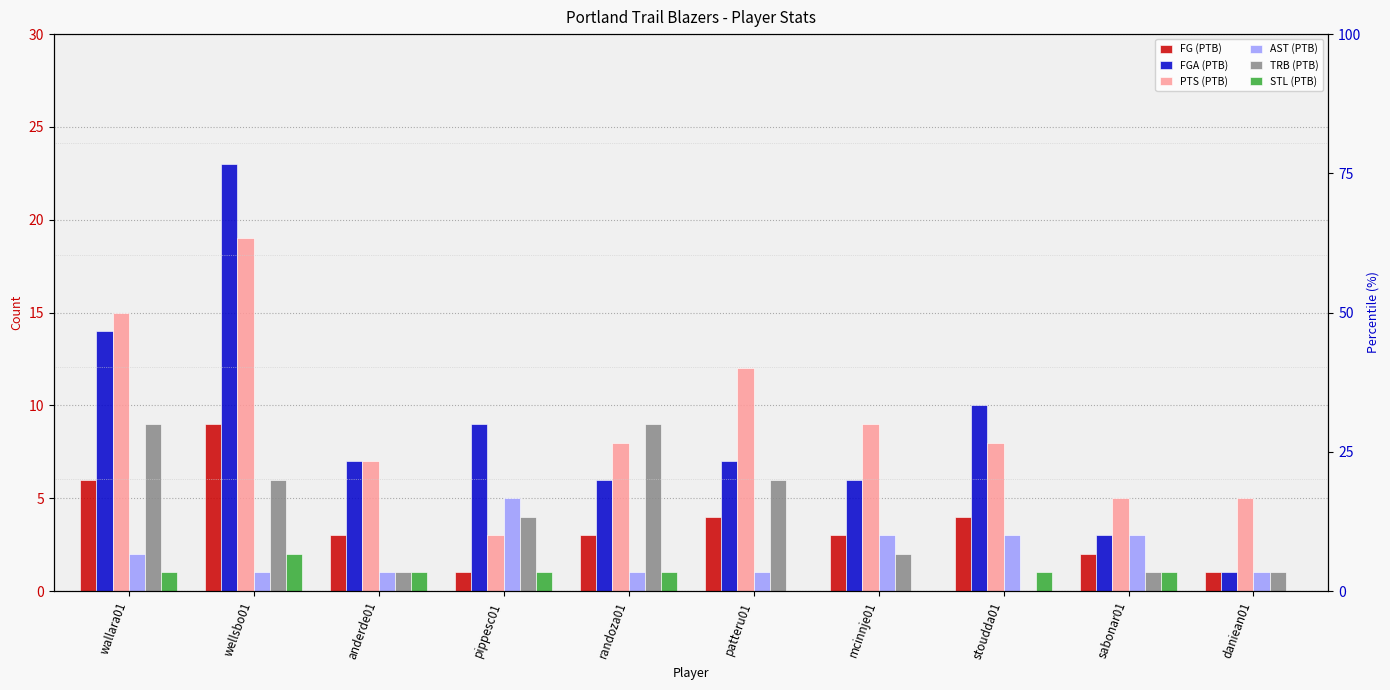

What is the difference between the highest and lowest values at anderde01?

6